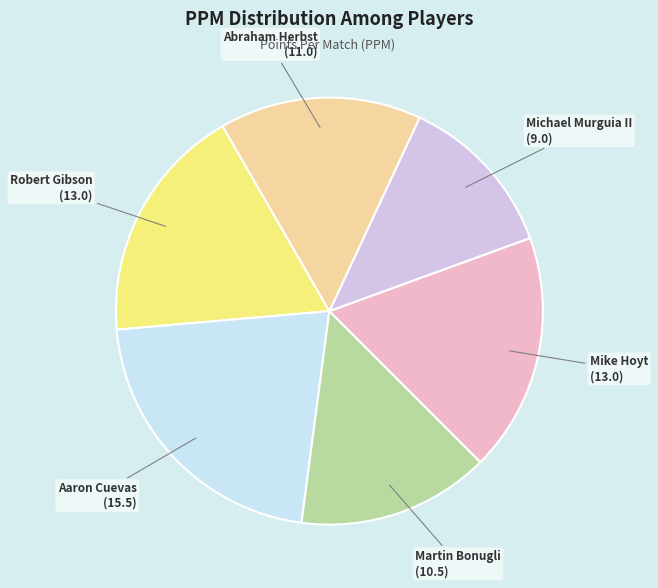

What is the smallest slice in the pie chart?

Michael Murguia II